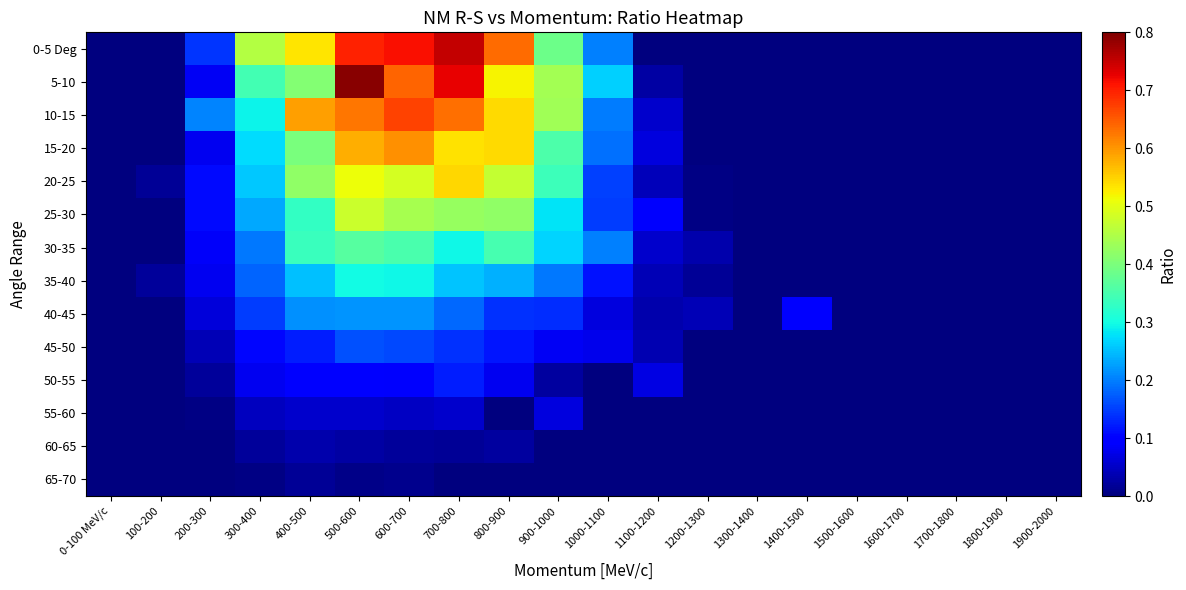

Between 500-600 and 1900-2000, which is larger?

500-600